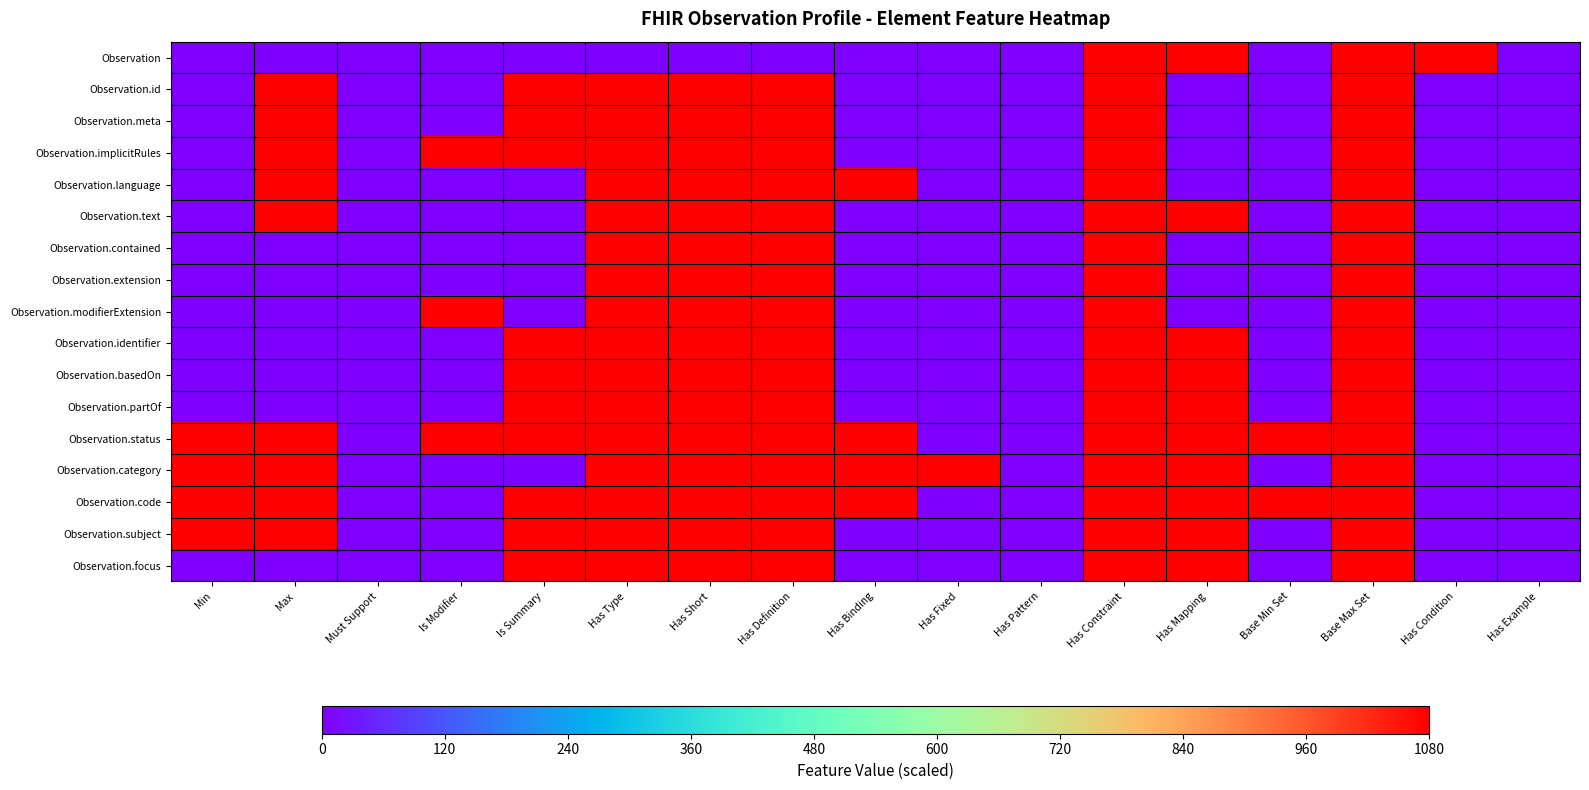

Rank the series by their maximum value, from highest to lowest.

Observation, Observation.id, Observation.meta, Observation.implicitRules, Observation.language, Observation.text, Observation.contained, Observation.extension, Observation.modifierExtension, Observation.identifier, Observation.basedOn, Observation.partOf, Observation.status, Observation.category, Observation.code, Observation.subject, Observation.focus